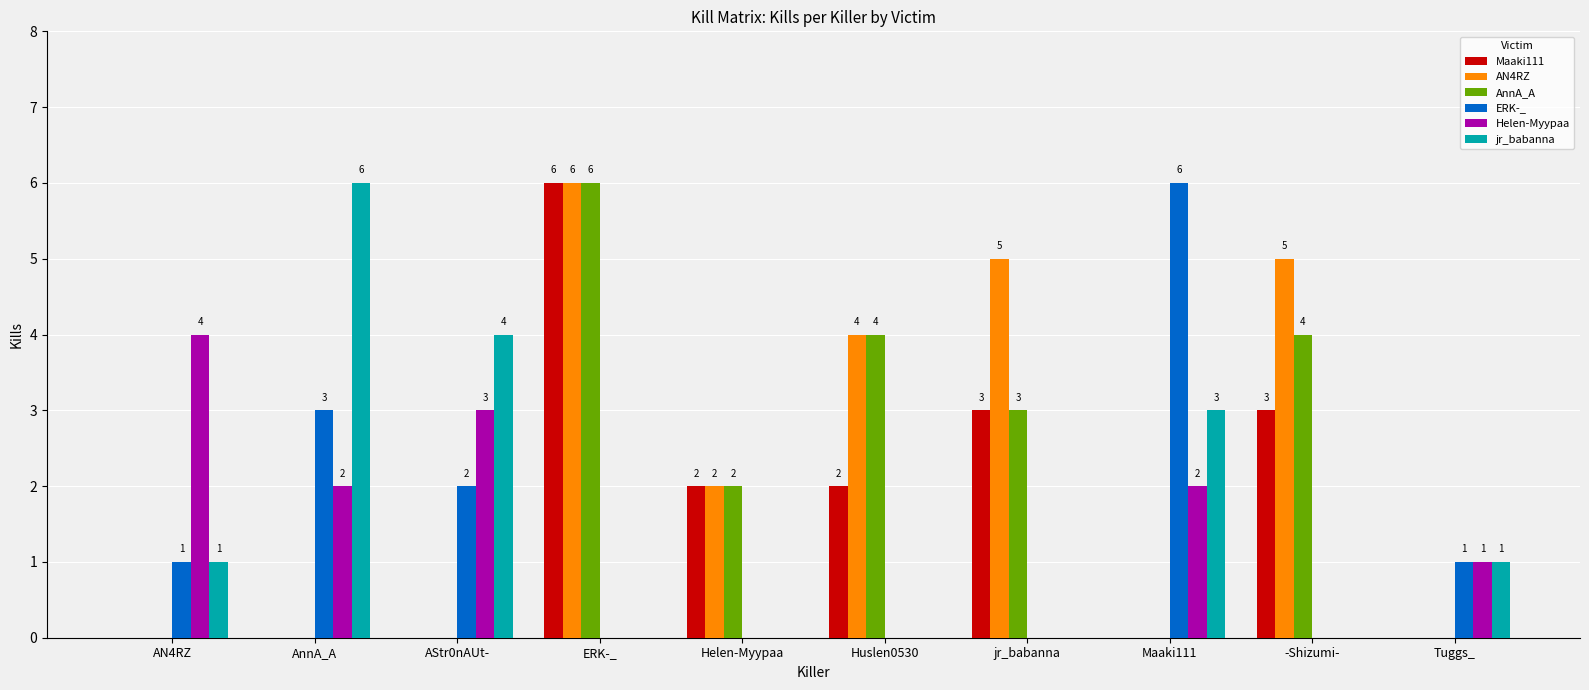

At which category is the sum across all series the highest?

ERK-_